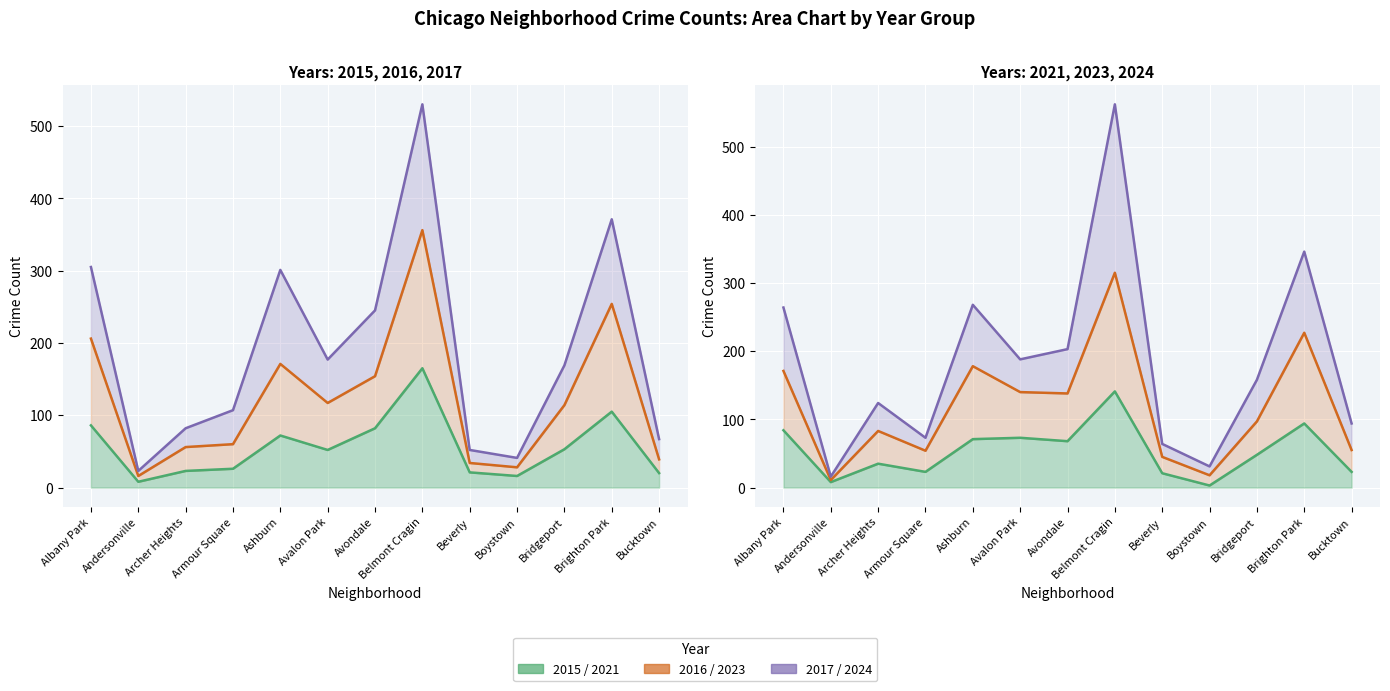

True or false: 2017 has more than 1 interior local peaks.

True